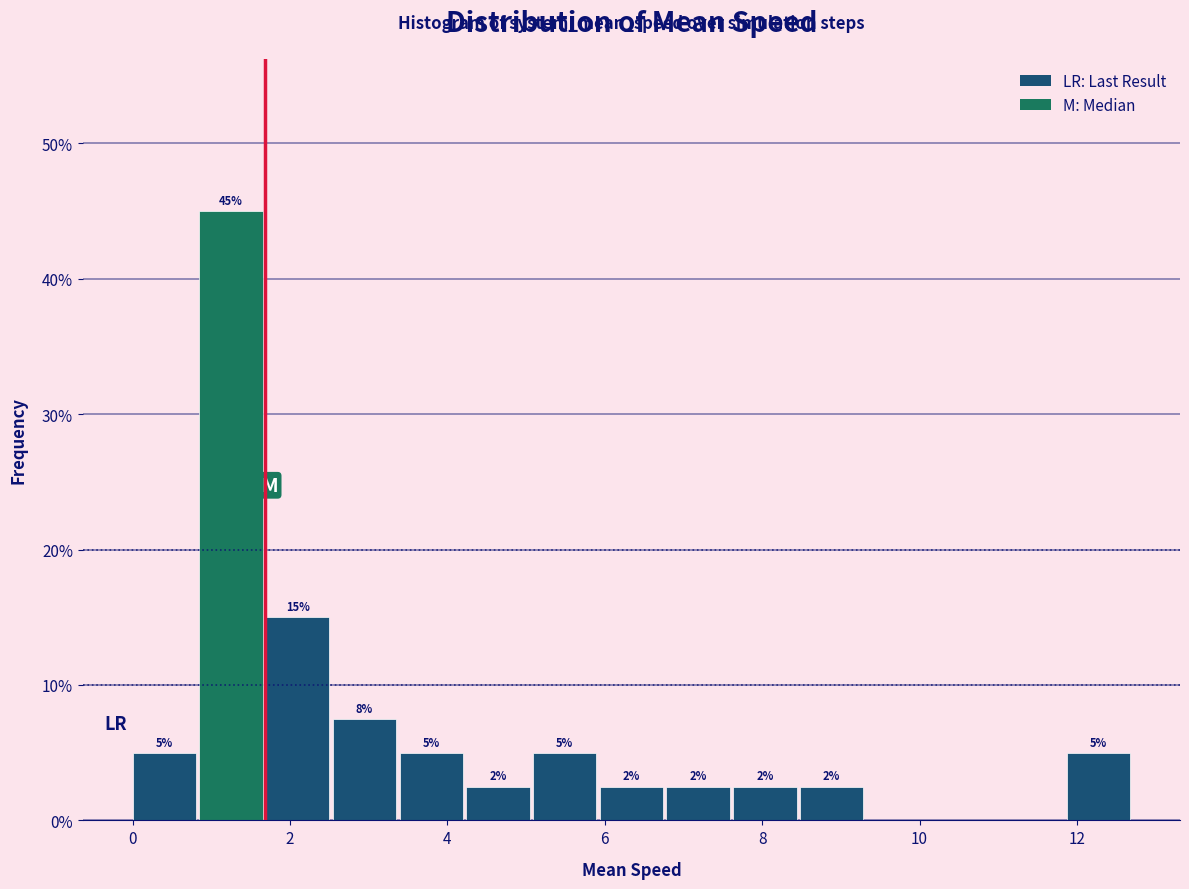

Over which range of the x-axis is the bar tallest?

0.8 to 1.6